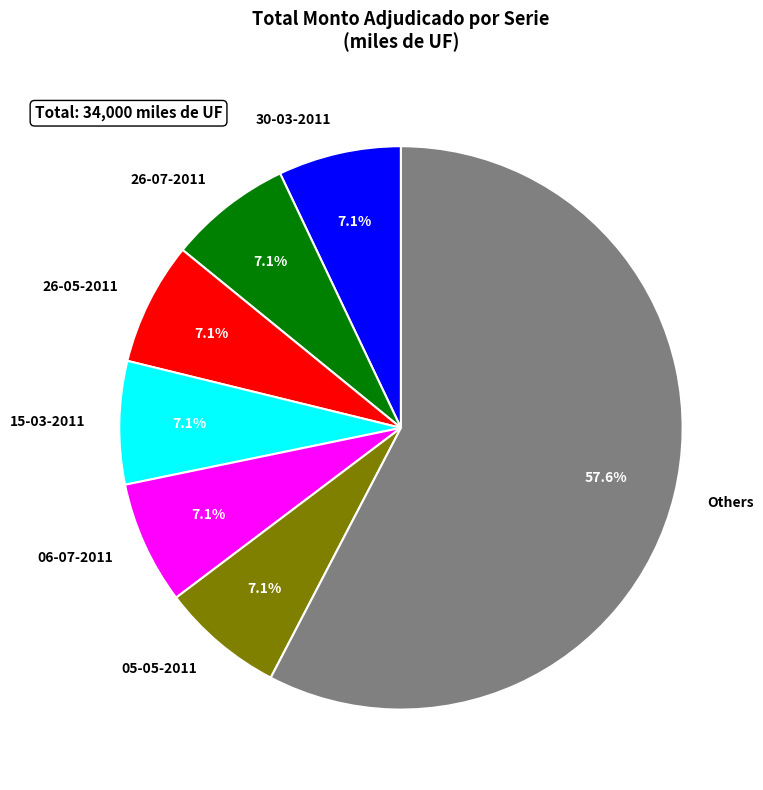

Which slice is the largest?

Others